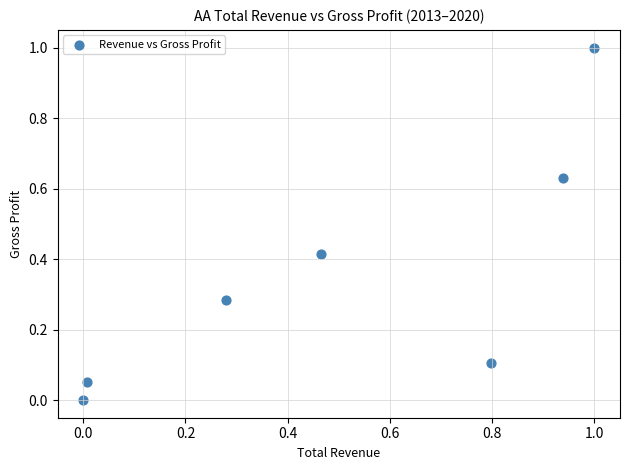

What is the range of X values (max minus min)?

1.0